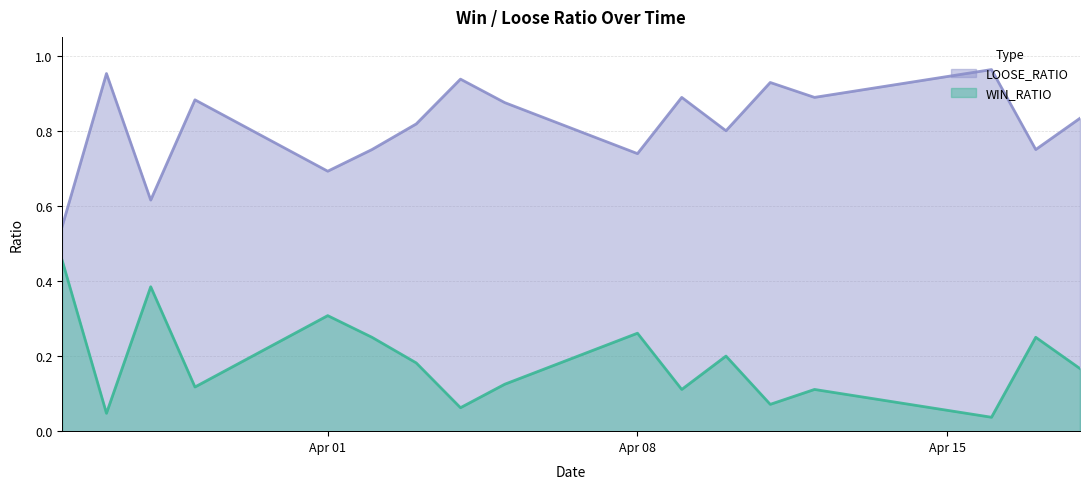

What is the difference between the highest and lowest values at 2019-04-12?

0.8